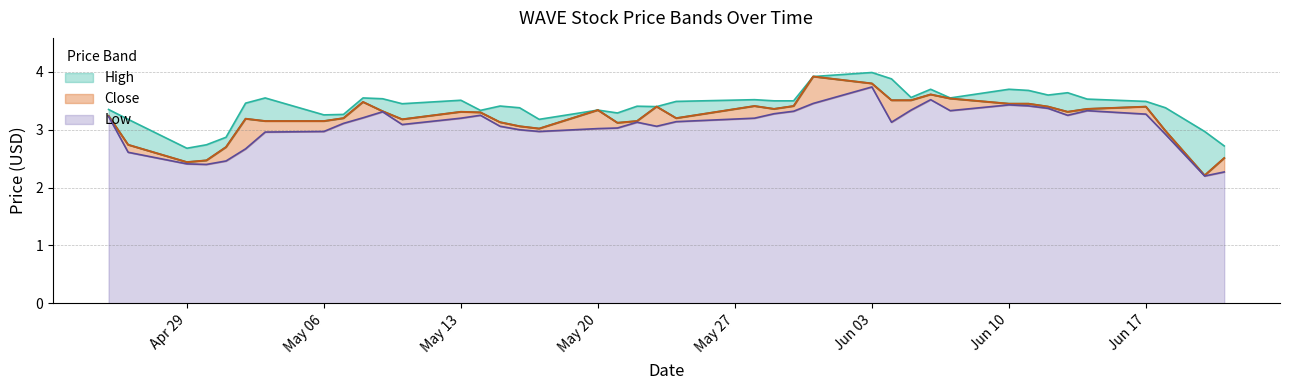

Rank the categories by High value from highest to lowest.

2024-06-03, 2024-05-31, 2024-06-04, 2024-06-06, 2024-06-10, 2024-06-11, 2024-06-13, 2024-06-12, 2024-06-05, 2024-05-03, 2024-05-08, 2024-06-07, 2024-05-09, 2024-06-14, 2024-05-28, 2024-05-13, 2024-05-29, 2024-05-30, 2024-05-24, 2024-06-17, 2024-05-02, 2024-05-10, 2024-05-15, 2024-05-22, 2024-05-23, 2024-05-16, 2024-06-18, 2024-04-25, 2024-05-20, 2024-05-14, 2024-05-21, 2024-05-07, 2024-05-06, 2024-04-26, 2024-05-17, 2024-06-20, 2024-05-01, 2024-04-30, 2024-06-21, 2024-04-29